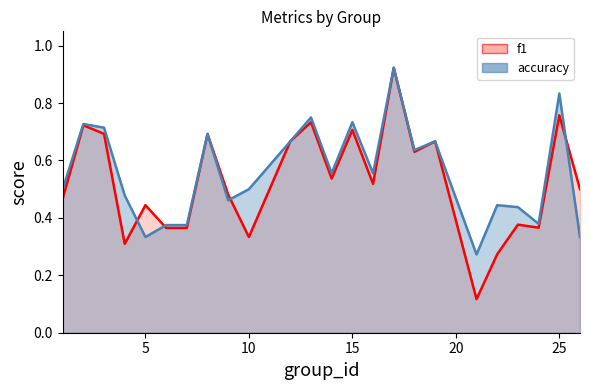

What is the lowest value of the f1 series?

0.1